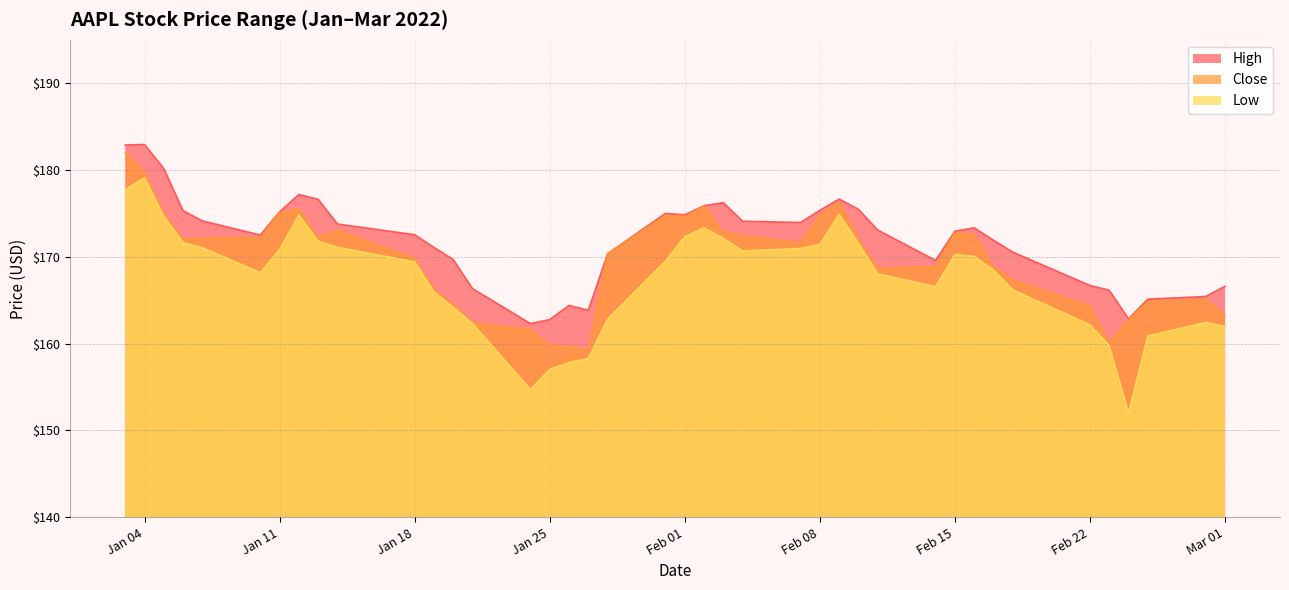

How many lines are shown in the chart?

3